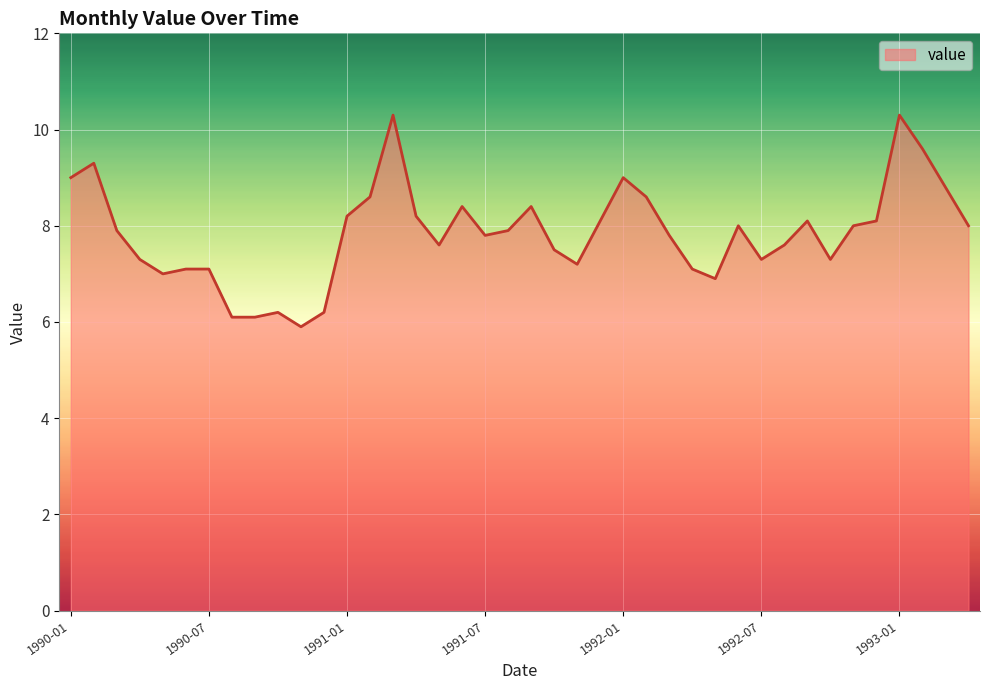

What is the minimum value shown in the chart?

5.9